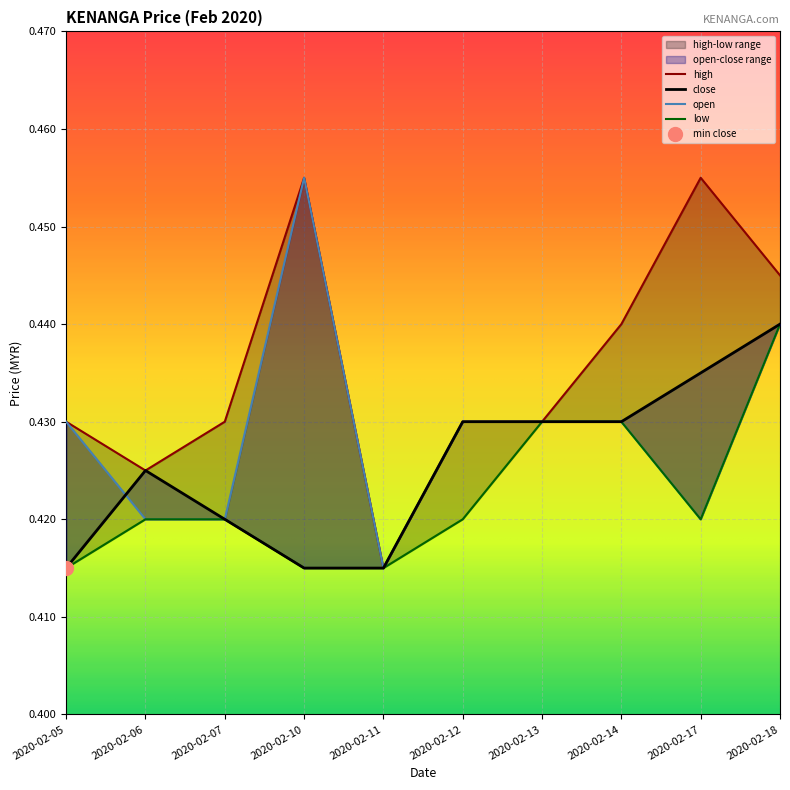

True or false: open and high cross at least once.

False